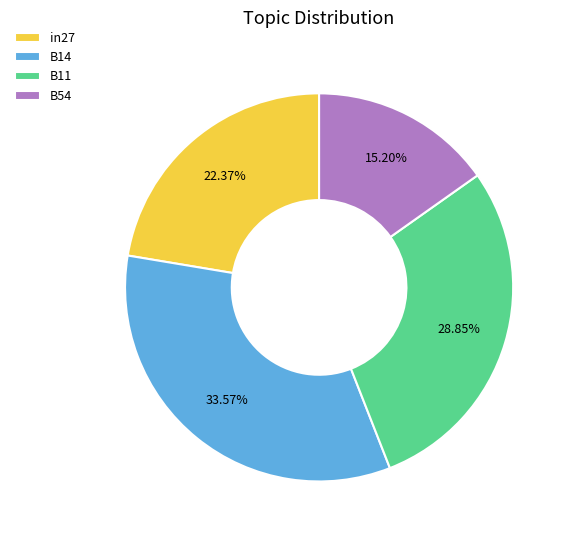

Which slice is the smallest?

B54